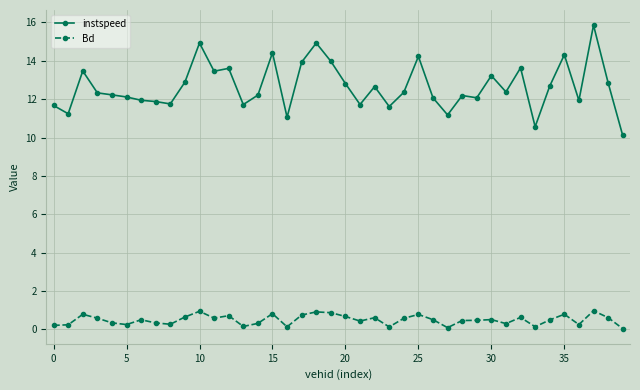

What is the lowest value of the instspeed series?

10.1